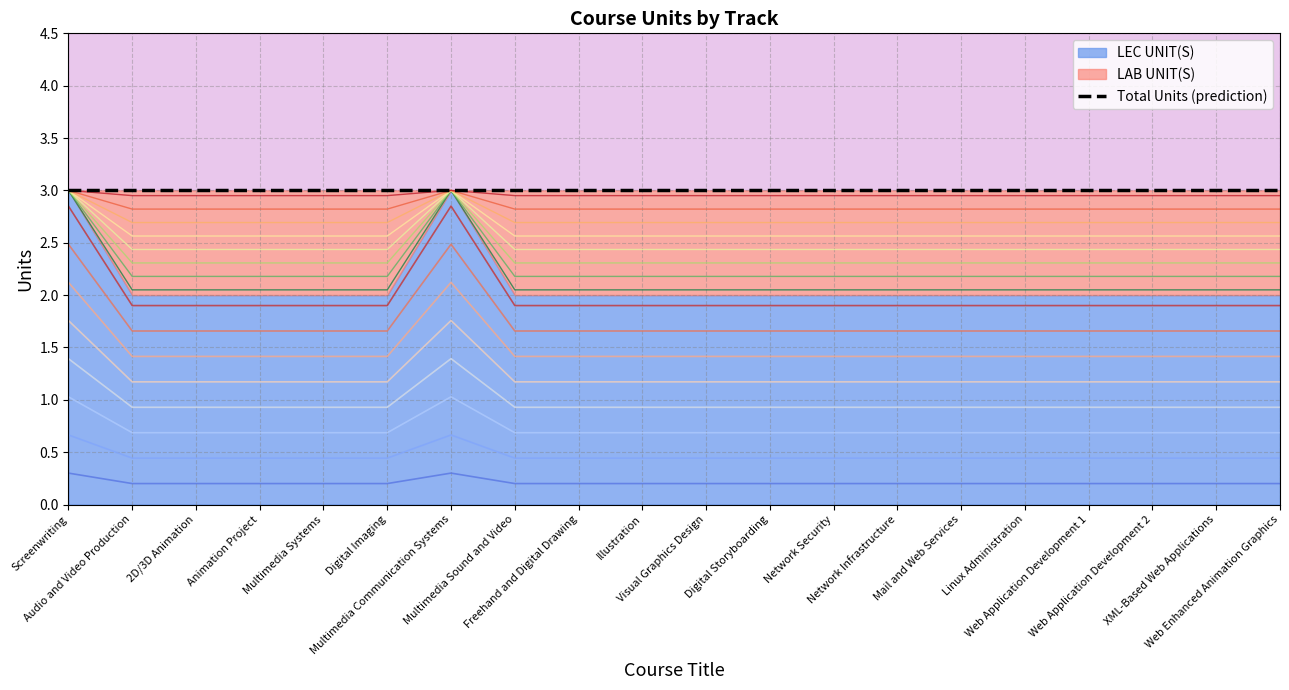

Is the value of LEC UNIT(S) at Linux Administration greater than the value of LAB UNIT(S) at Animation Project?

No